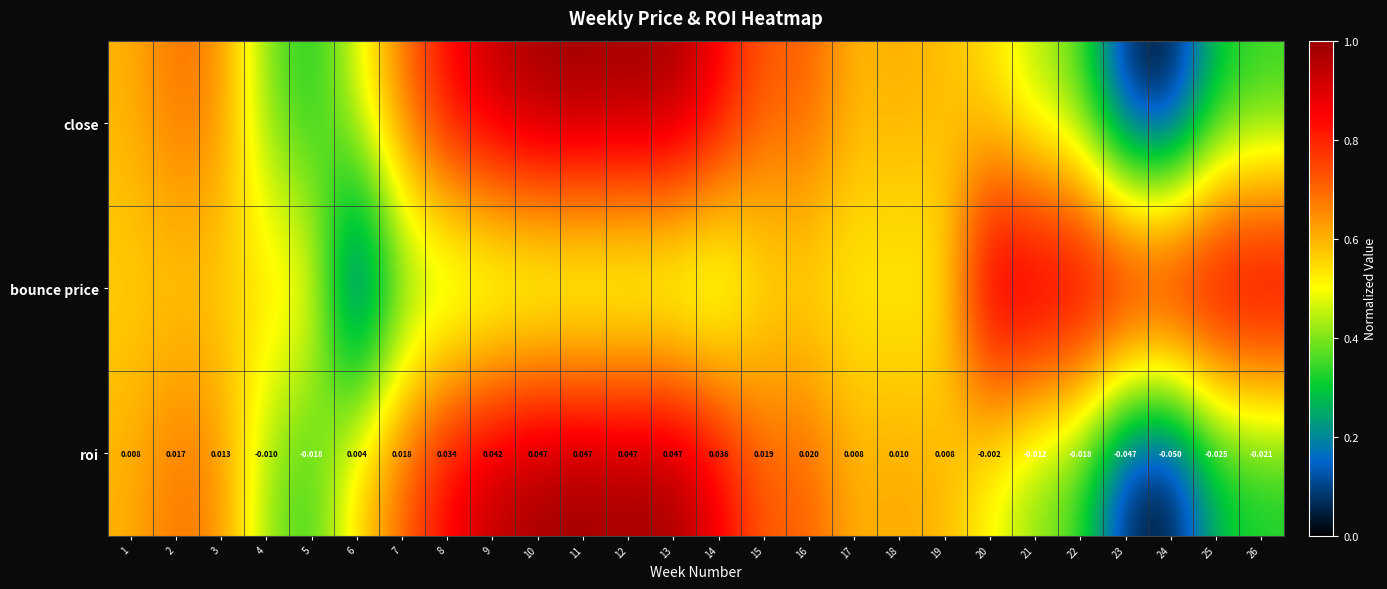

The close series shows 0.3 at 1. True or false?

False